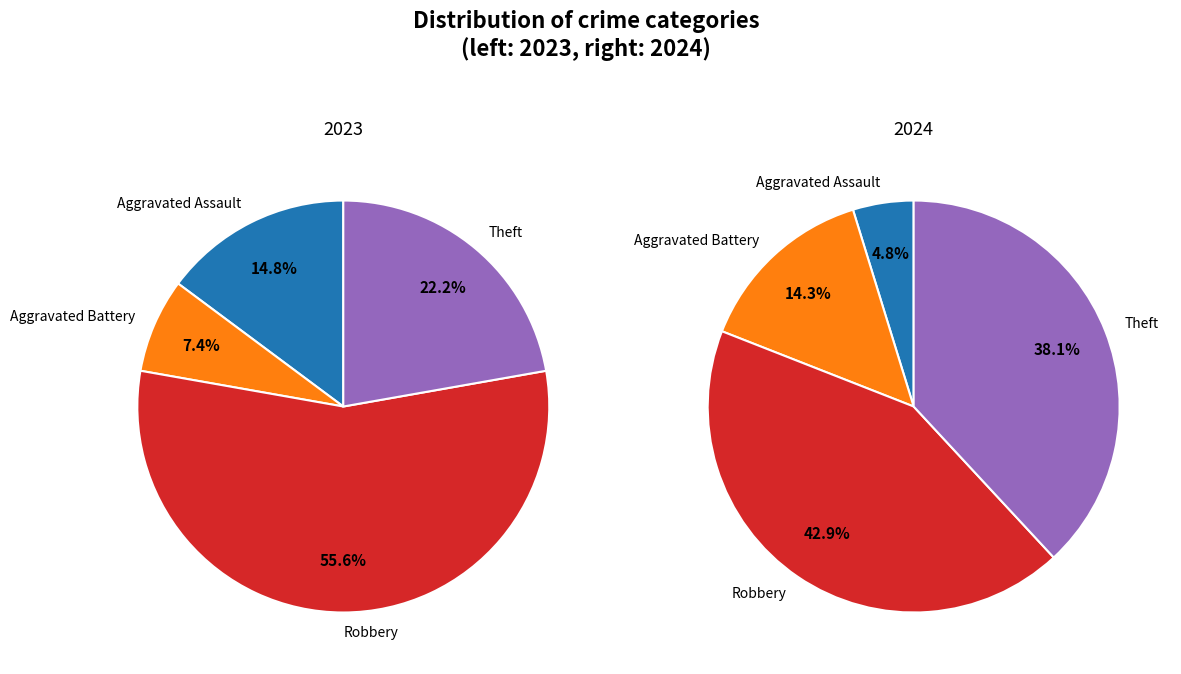

Which series has the widest spread of values?

values_2023